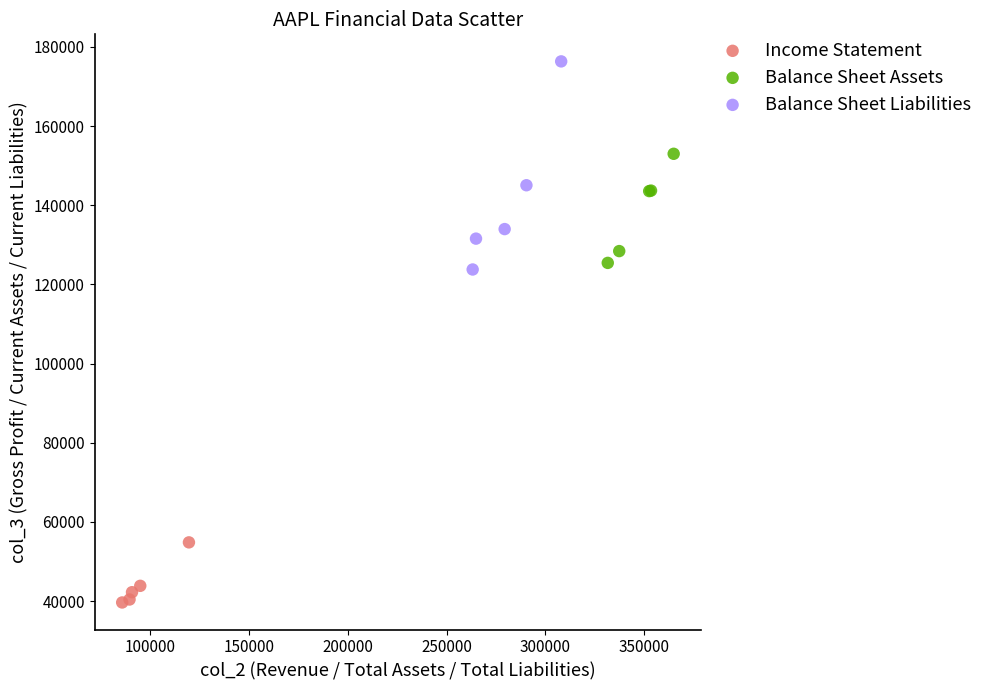

Which series reaches the minimum Y coordinate?

Income Statement